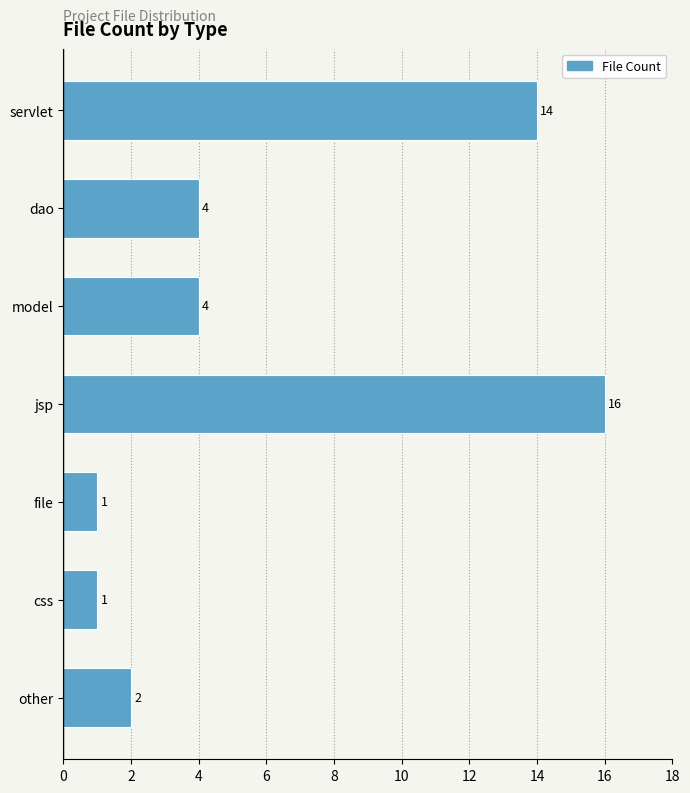

Between jsp and dao, which is larger?

jsp